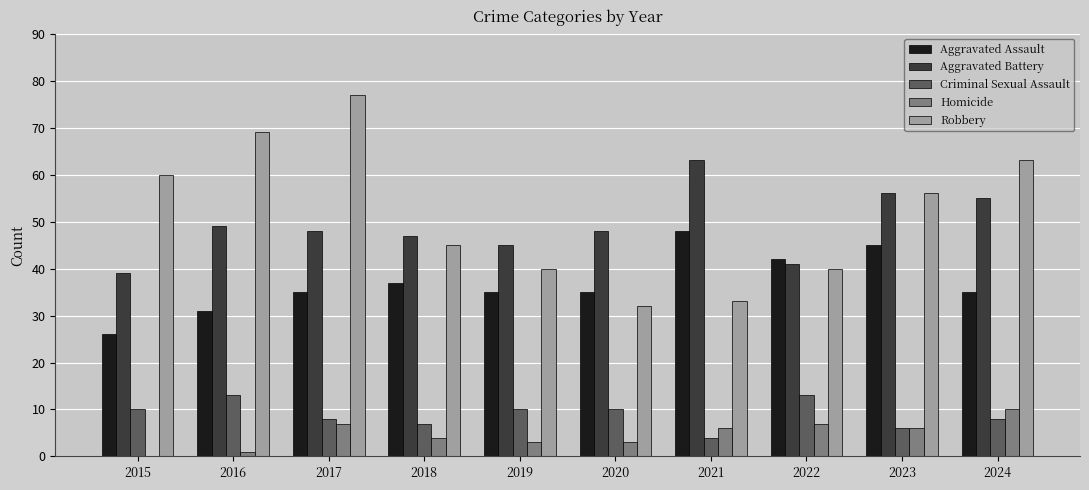

Reading left to right, what are all the values shown in this chart?

Aggravated Assault: 26	31	35	37	35	35	48	42	45	35
Aggravated Battery: 39	49	48	47	45	48	63	41	56	55
Criminal Sexual Assault: 10	13	8	7	10	10	4	13	6	8
Homicide: 0	1	7	4	3	3	6	7	6	10
Robbery: 60	69	77	45	40	32	33	40	56	63